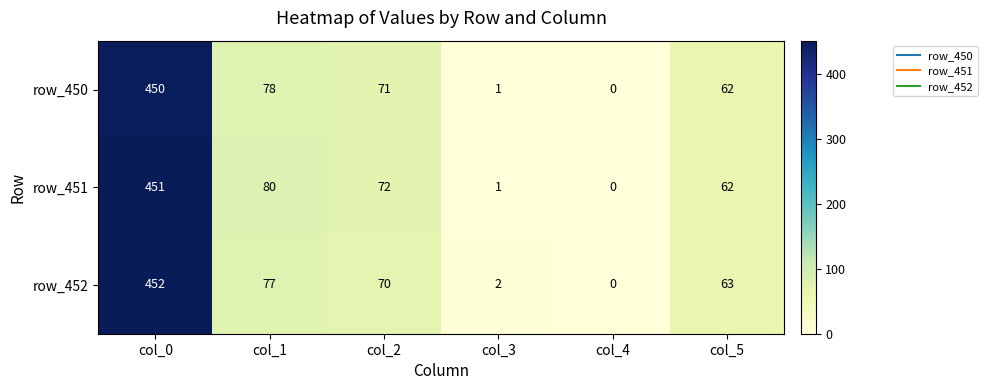

At which category is the sum across all series the highest?

col_0